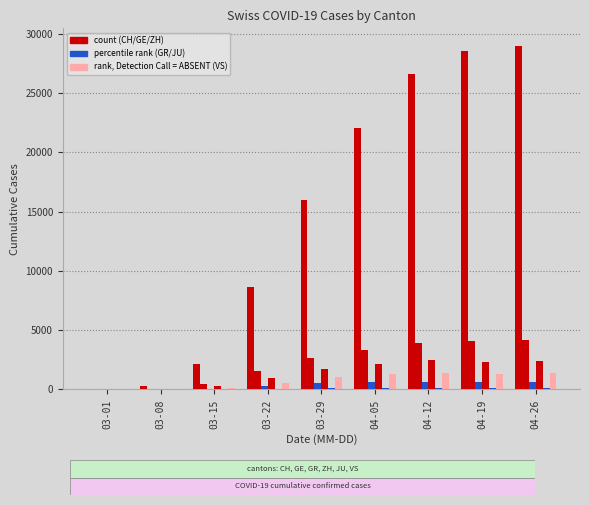

The value of GE at 04-12 is 3928. True or false?

True